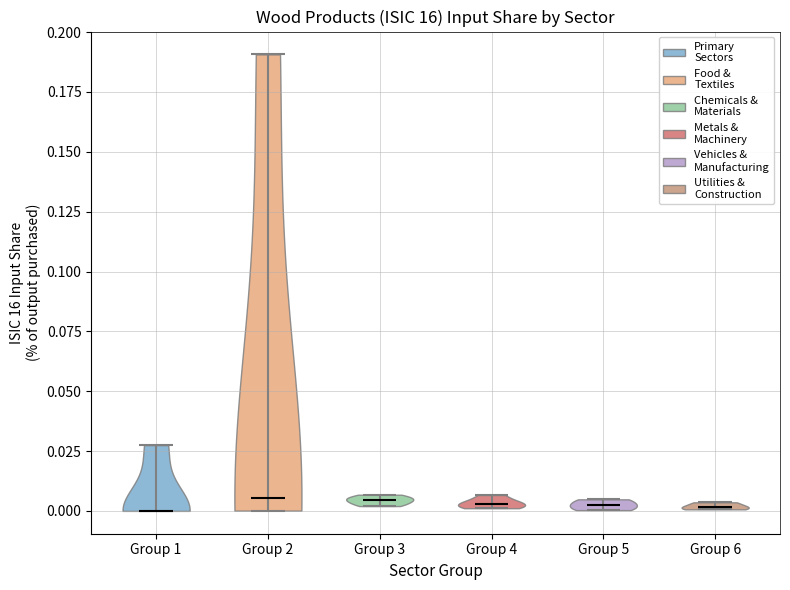

What is the highest point the violin for Group 3 reaches on the y-axis? The values are not printed on the chart, so give them approximately, as read against the axis.

0.005